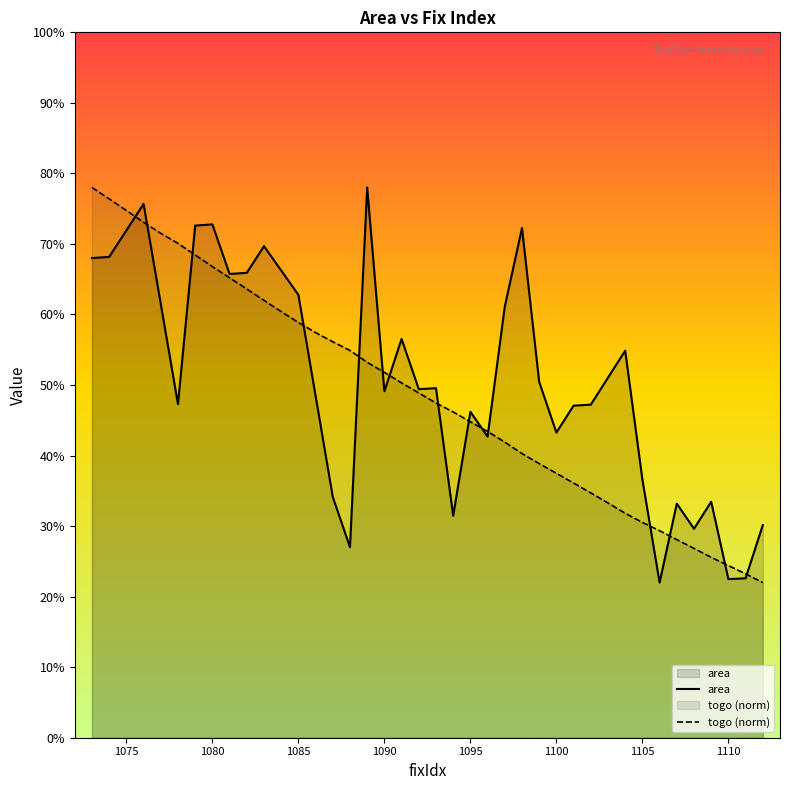

Does the chart display data point markers on the line(s)?

No